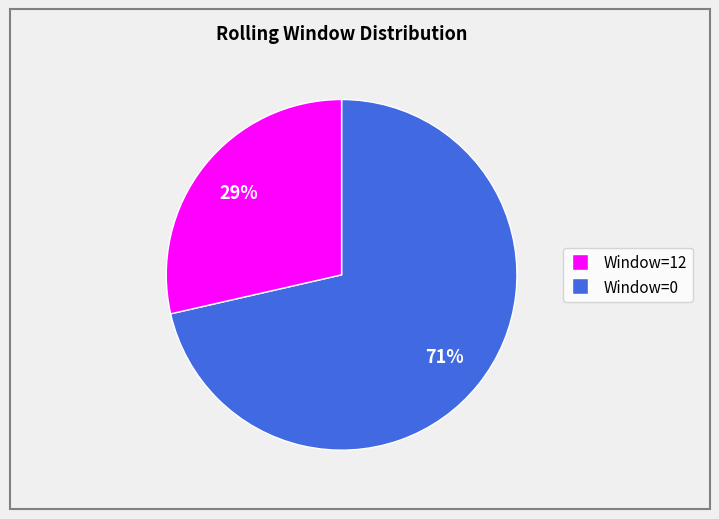

Is there any slice that represents more than half of the pie?

Yes